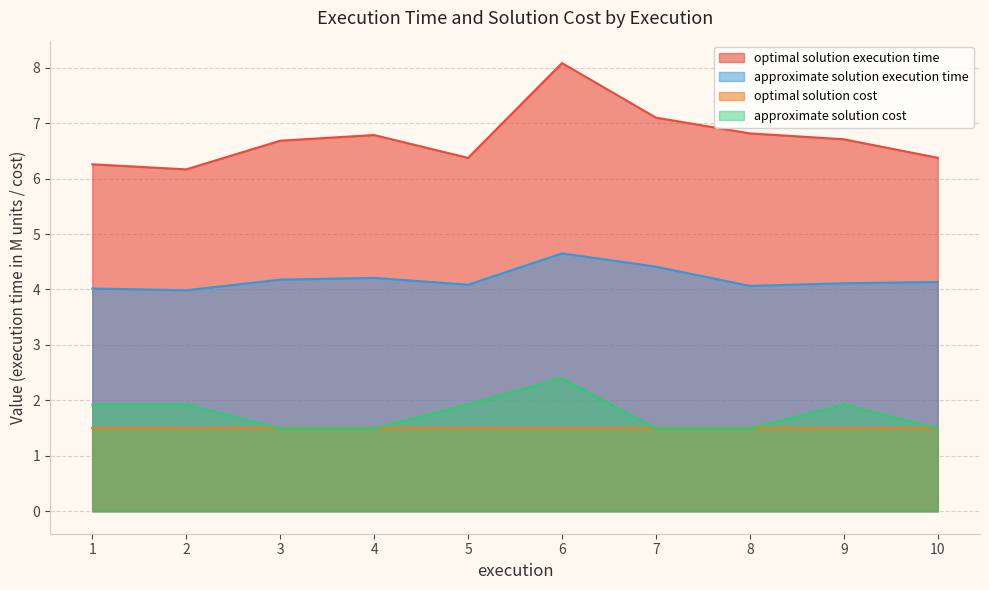

What are all the series names shown in the legend?

optimal solution execution time, approximate solution execution time, optimal solution cost, approximate solution cost